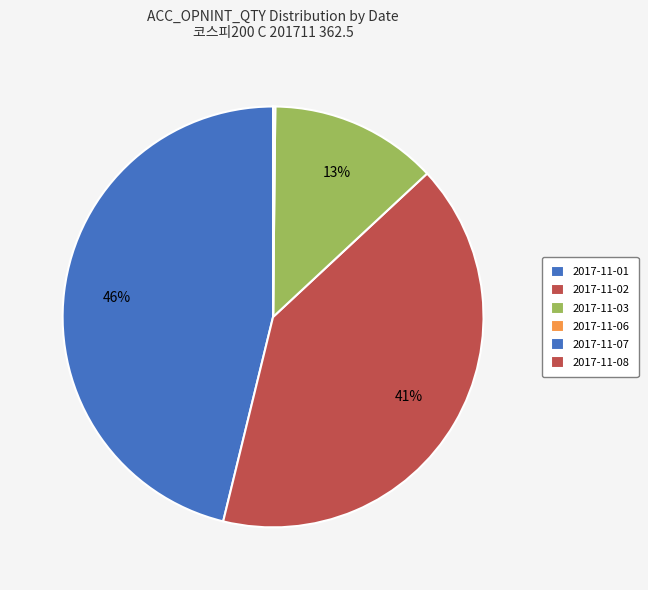

Is 2017-11-03 the majority of the pie?

No